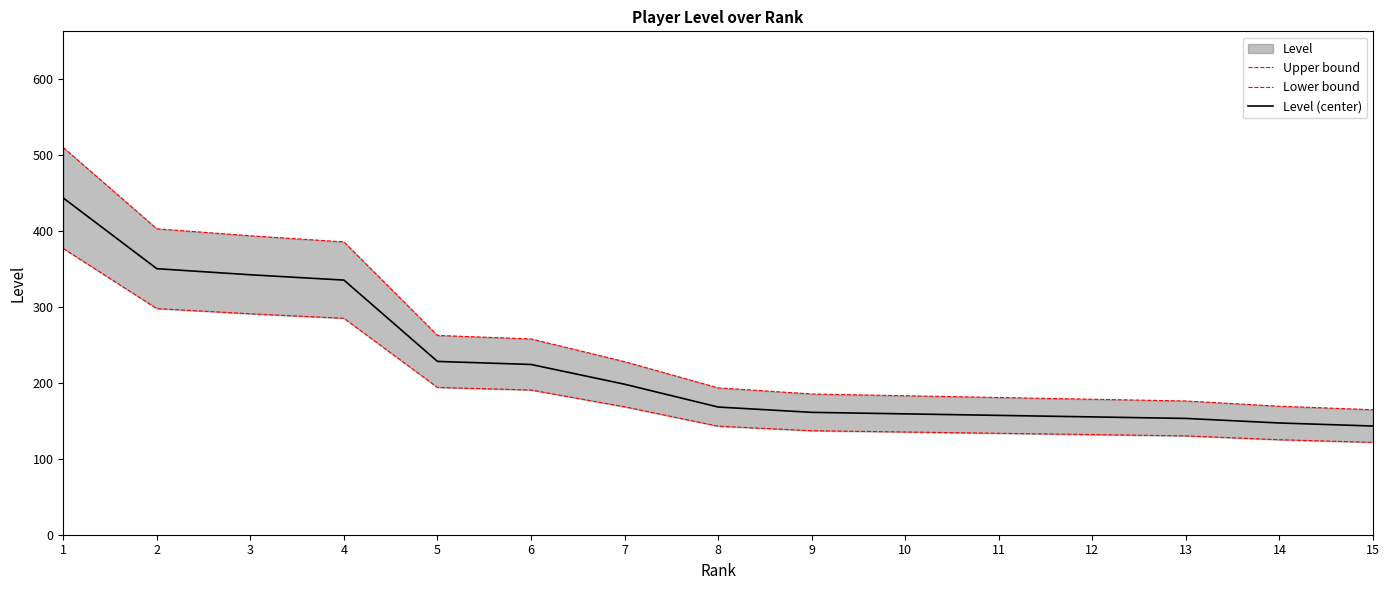

True or false: Upper bound and Lower bound cross at least once.

False